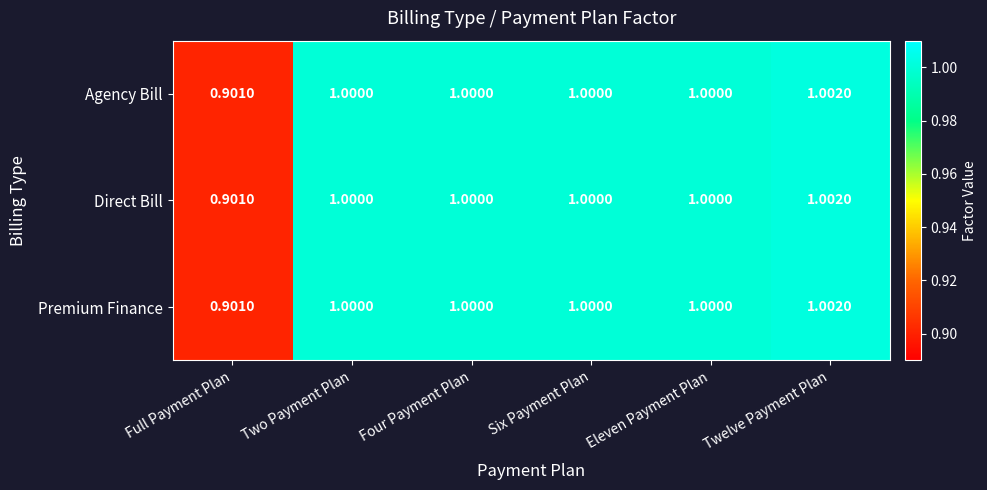

Where is Direct Bill nearest to the value 0?

Full Payment Plan